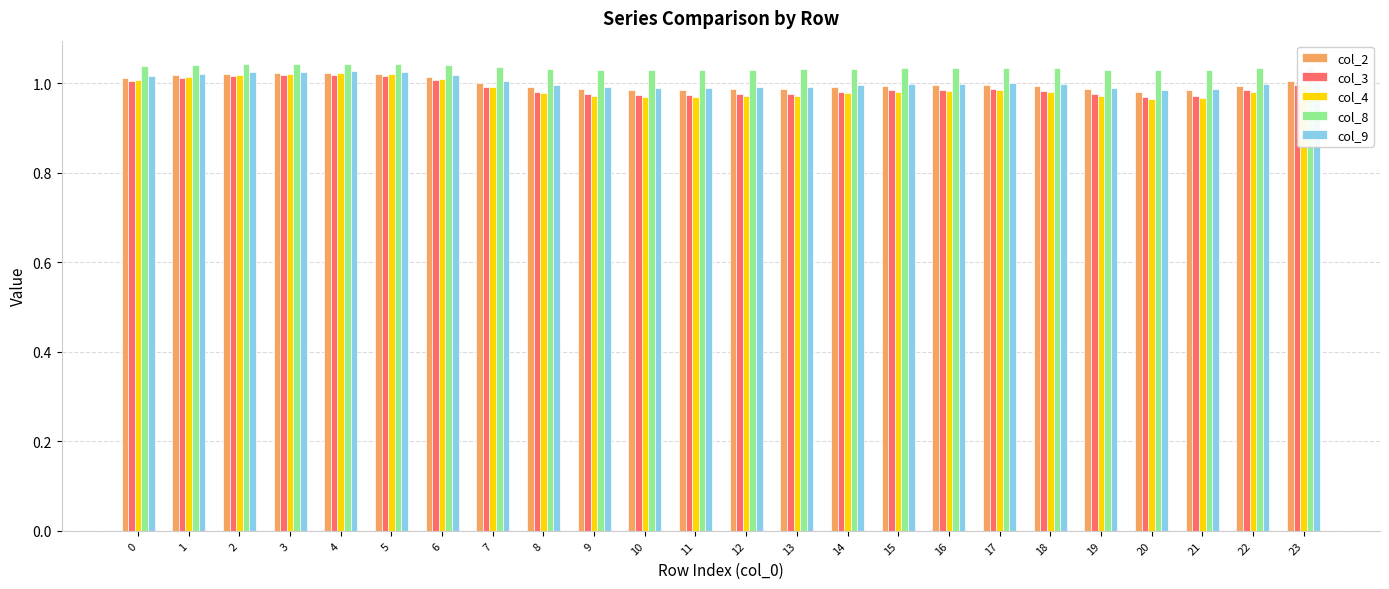

Which series has the widest spread of values?

col_4